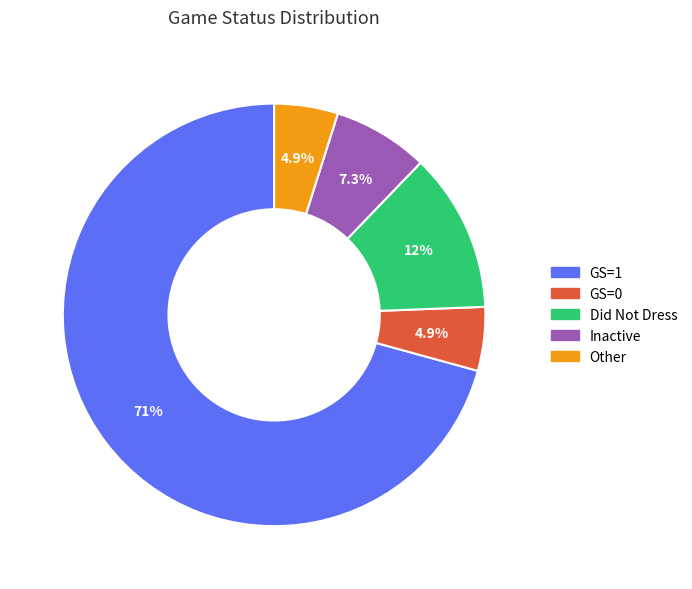

Does any single category account for the majority?

Yes